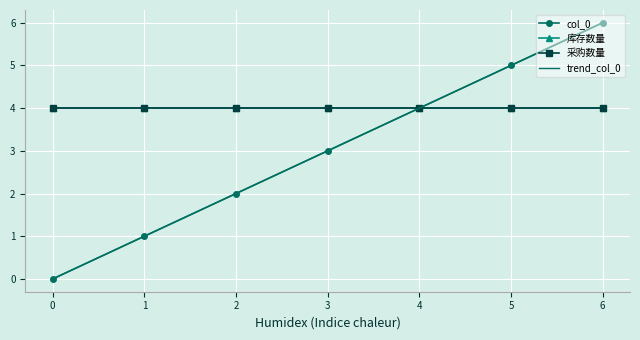

Rank the series by their maximum value, from lowest to highest.

库存数量, 采购数量, col_0, trend_col_0